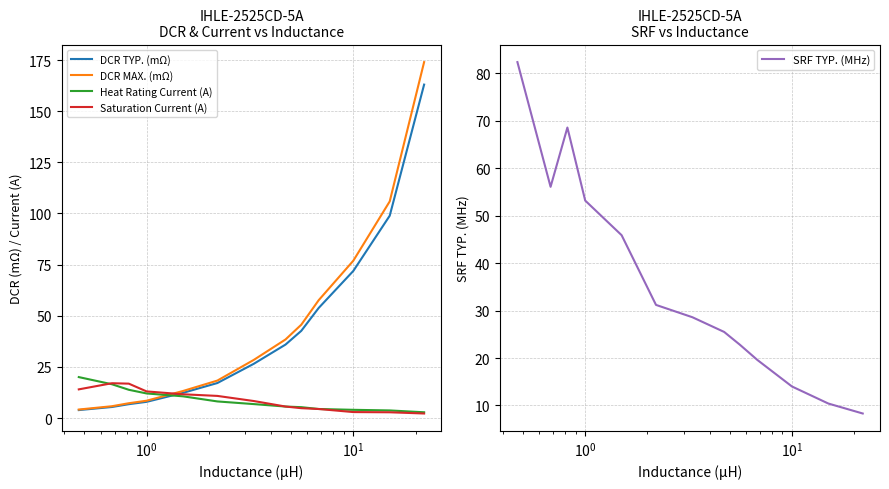

How many lines are shown in the chart?

5